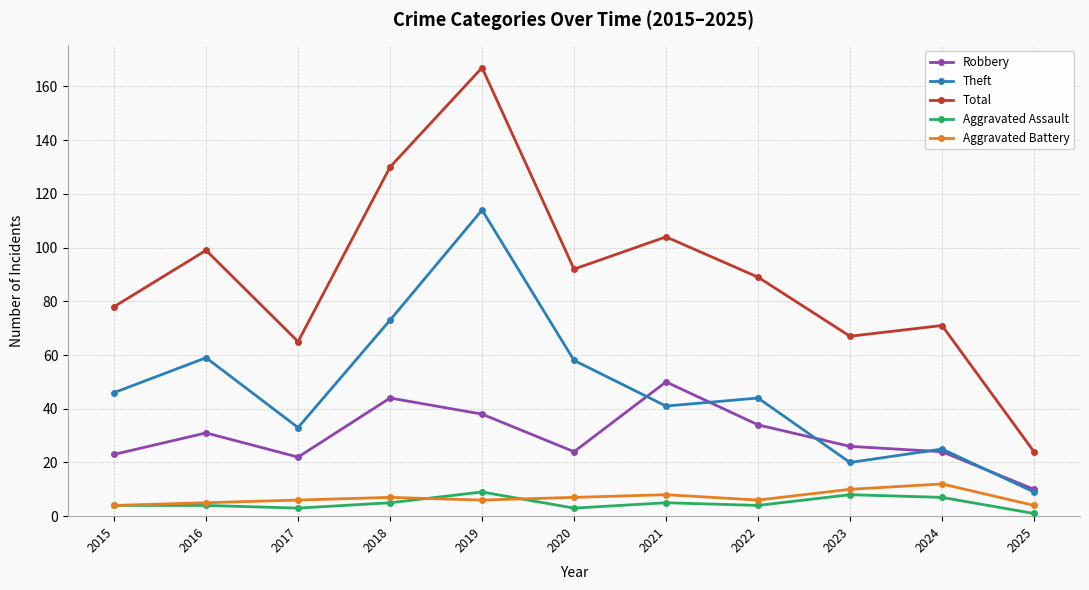

What is the difference between the maximum and minimum values in the Theft series?

105